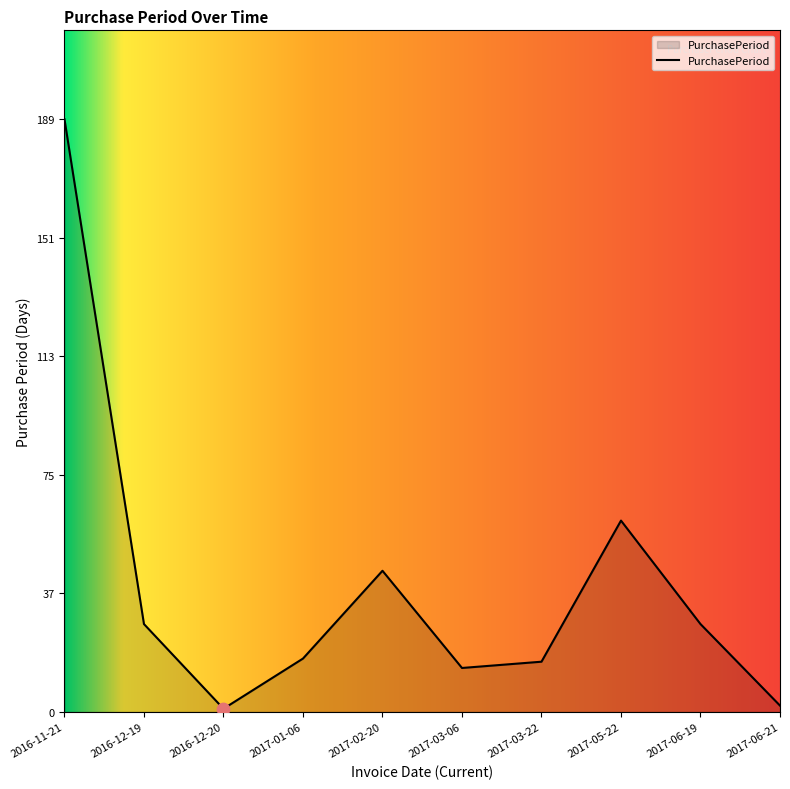

Approximately how many times larger is the value at 2017-01-06 compared to 2017-06-19?

0.6